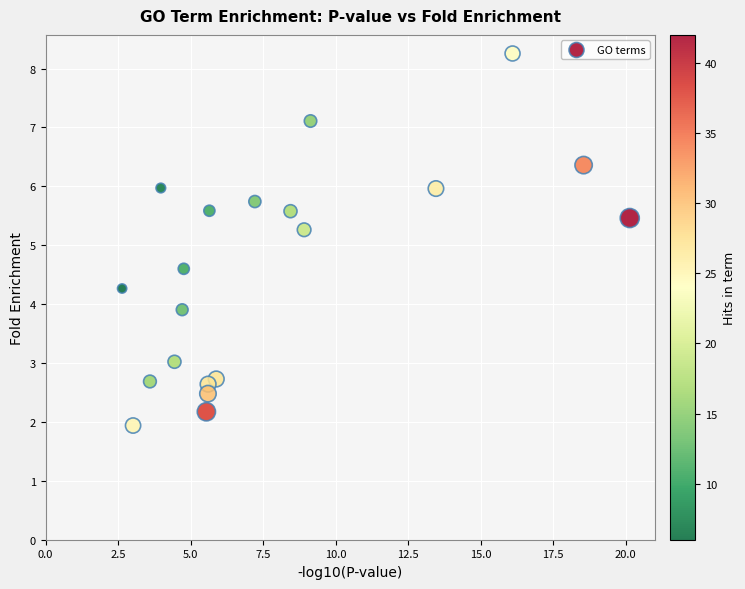

What is the range of Y values (max minus min)?

6.3